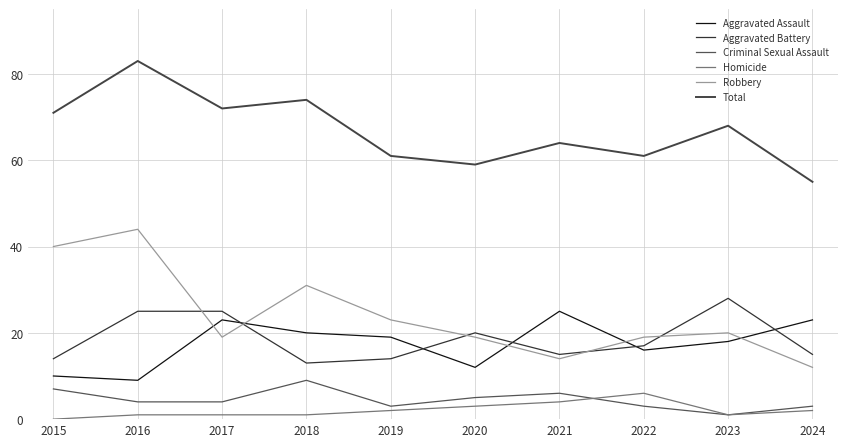

What is the maximum value for Criminal Sexual Assault?

9